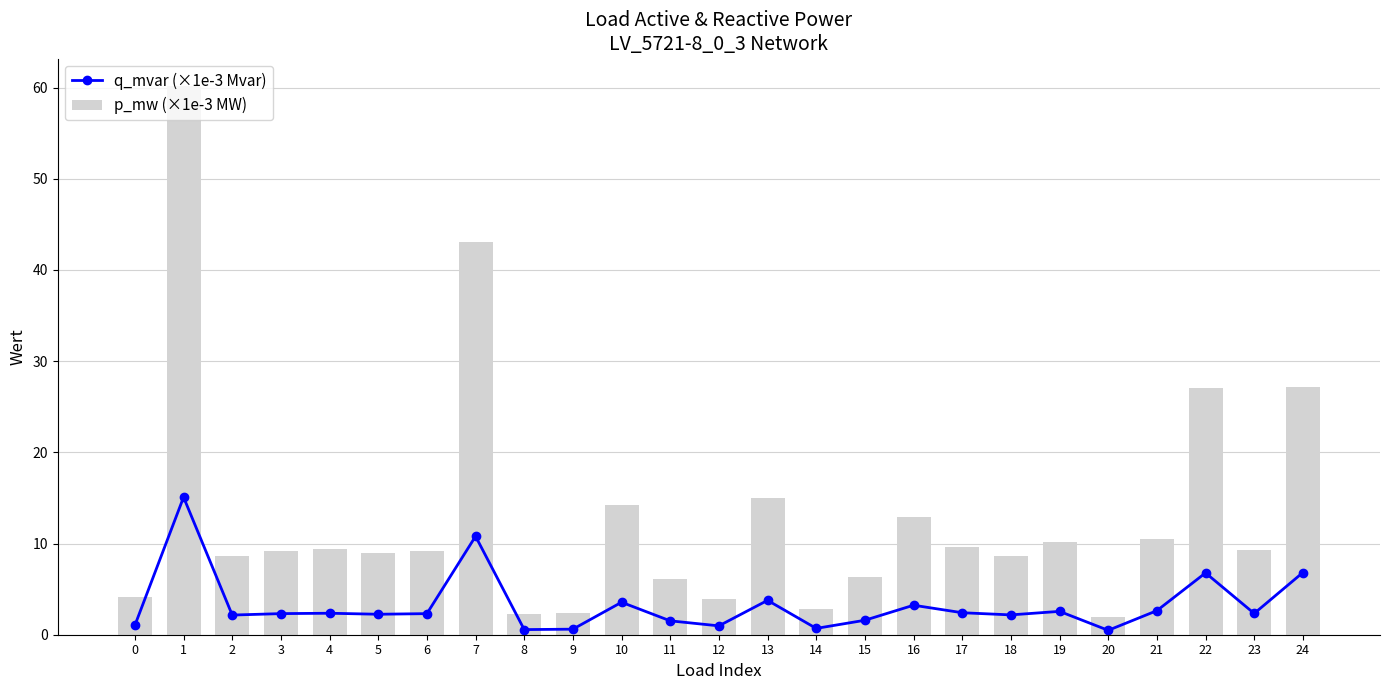

Read the p_mw (×1e-3 MW) value at 16.

12.9